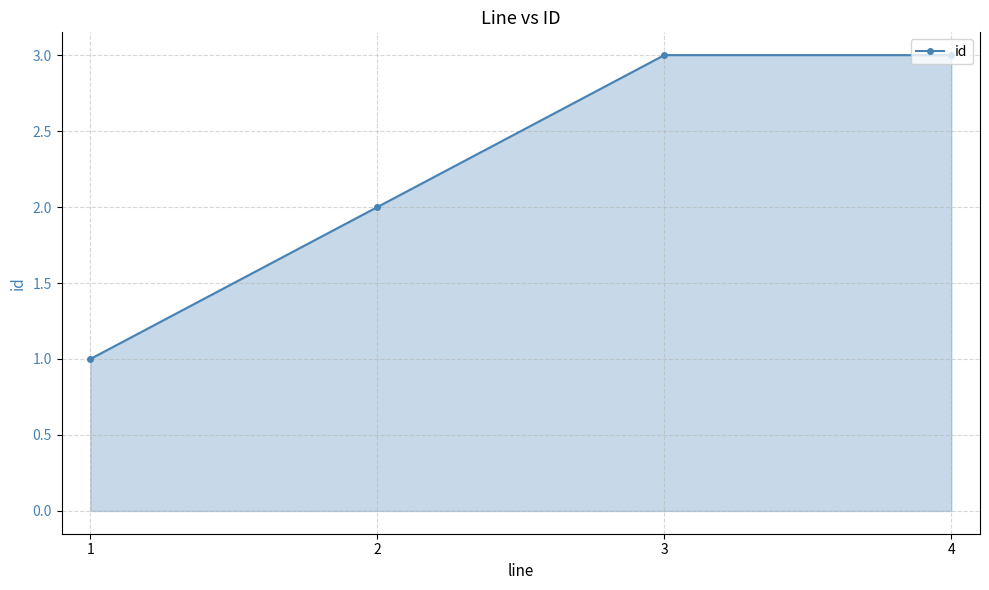

How many series are shown in this chart?

1